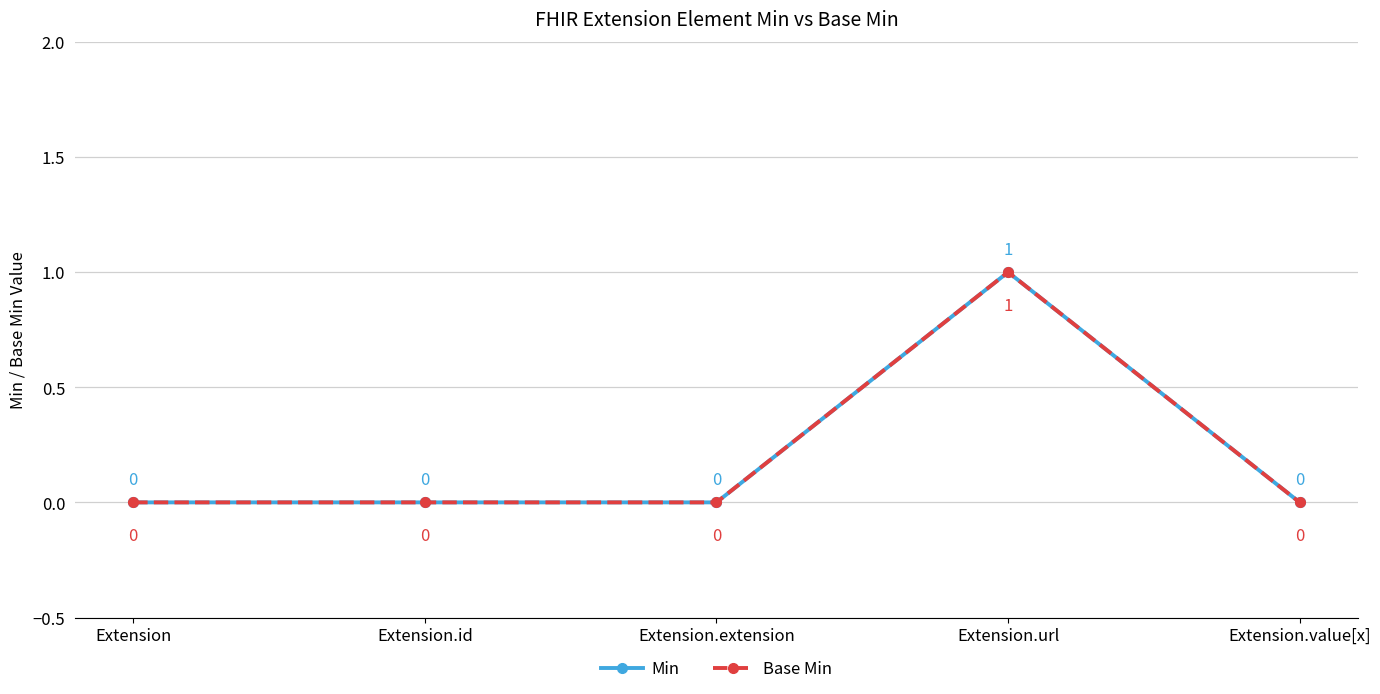

What is the greatest value displayed?

1